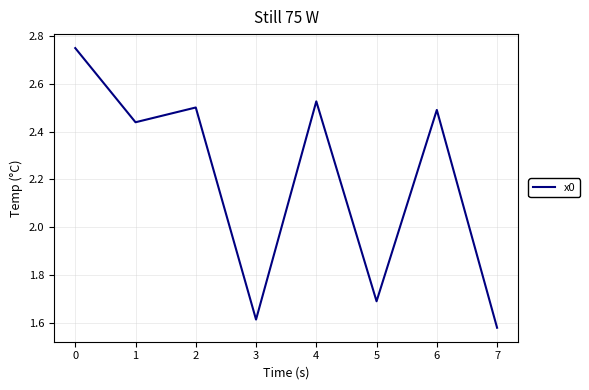

Which label corresponds to the largest value in the chart?

0